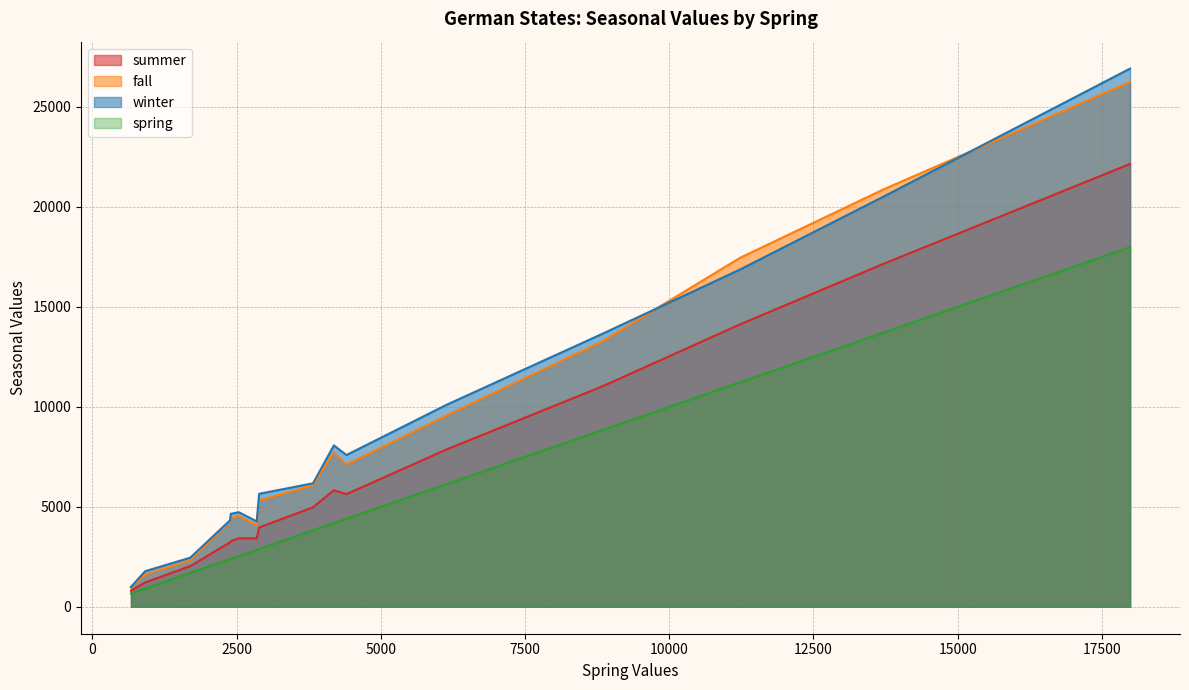

Read the winter value at Baden-Württemberg.

16873